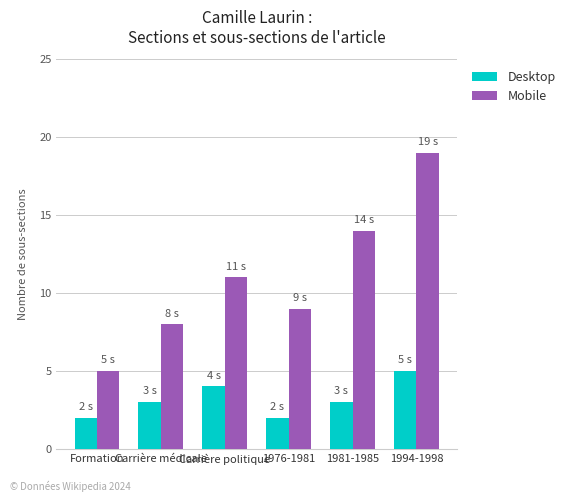

What is the difference between the maximum and minimum values in the Mobile series?

14